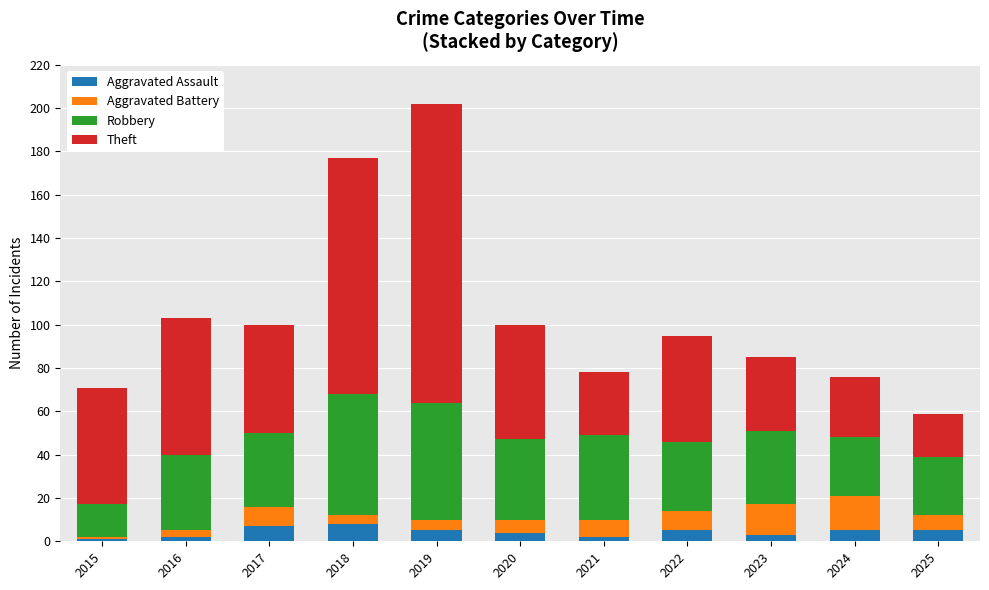

How many Aggravated Assault values are between 2 and 5?

8